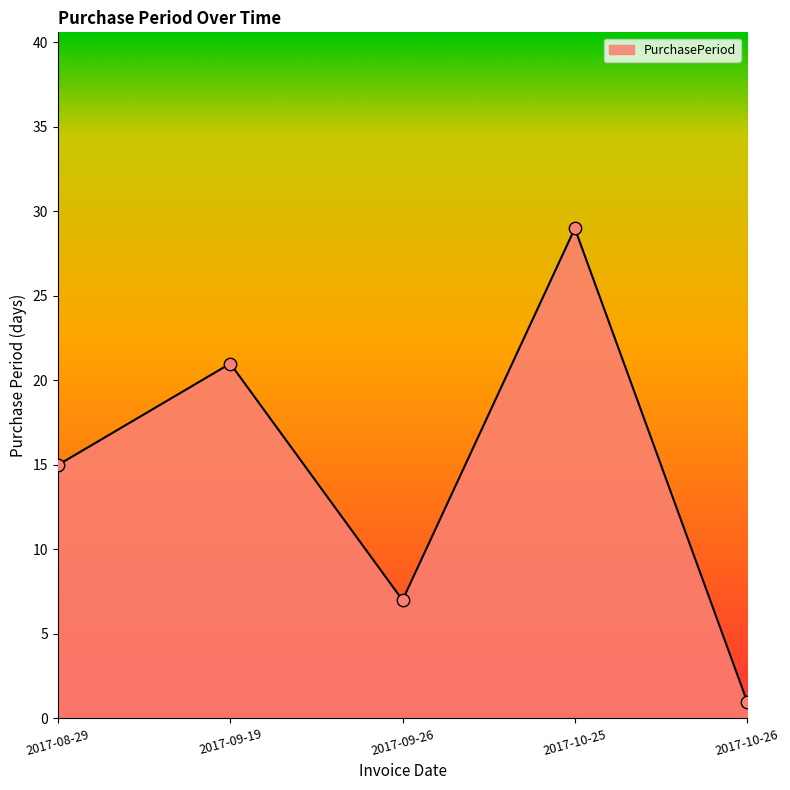

What is the ratio of the value at 2017-10-25 to the value at 2017-10-26?

29.0